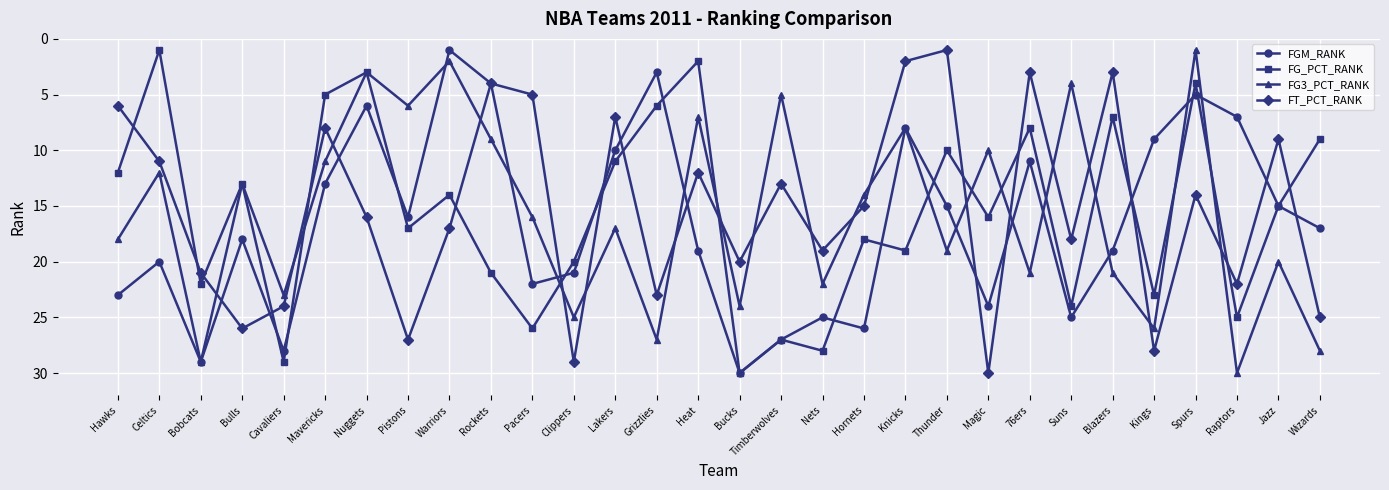

Between which two adjacent categories do FG_PCT_RANK and FT_PCT_RANK first intersect?

Hawks and Celtics